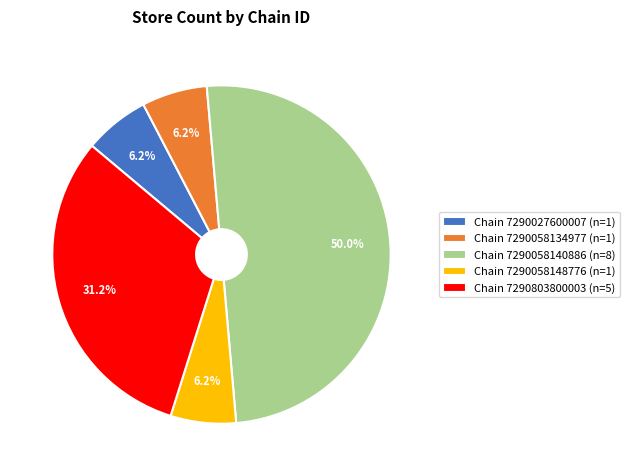

Which slice is the largest?

7290058140886